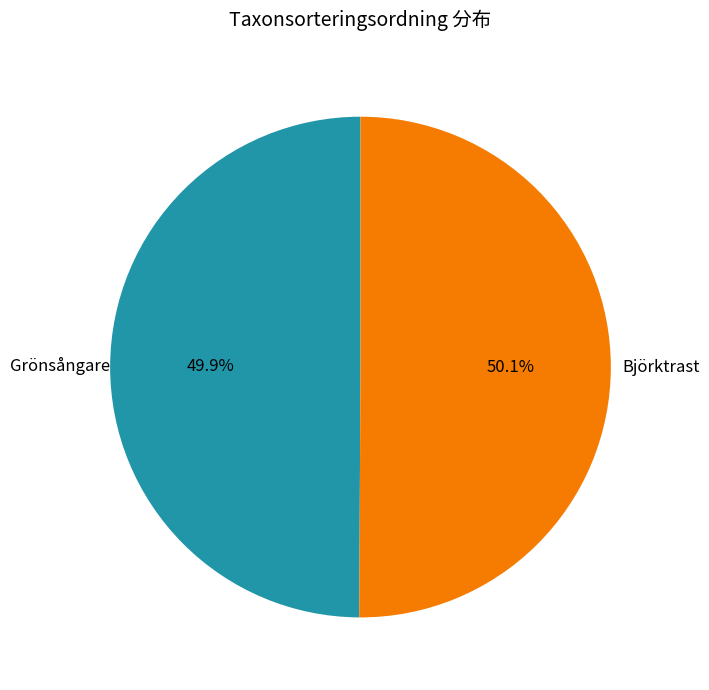

What percentage do Grönsångare and Björktrast together represent?

100.0%